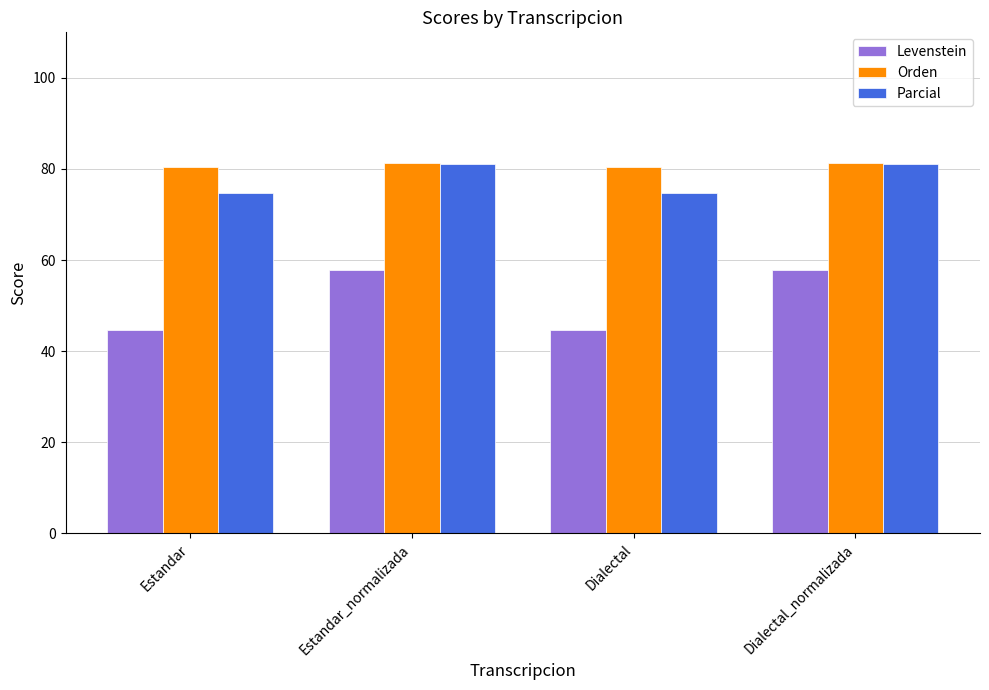

Which series has the widest spread of values?

Levenstein